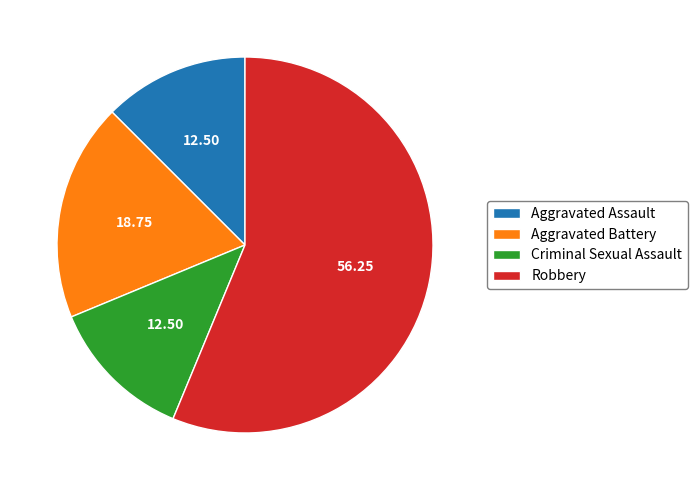

Do Criminal Sexual Assault and Aggravated Battery together represent more than half of the pie?

No